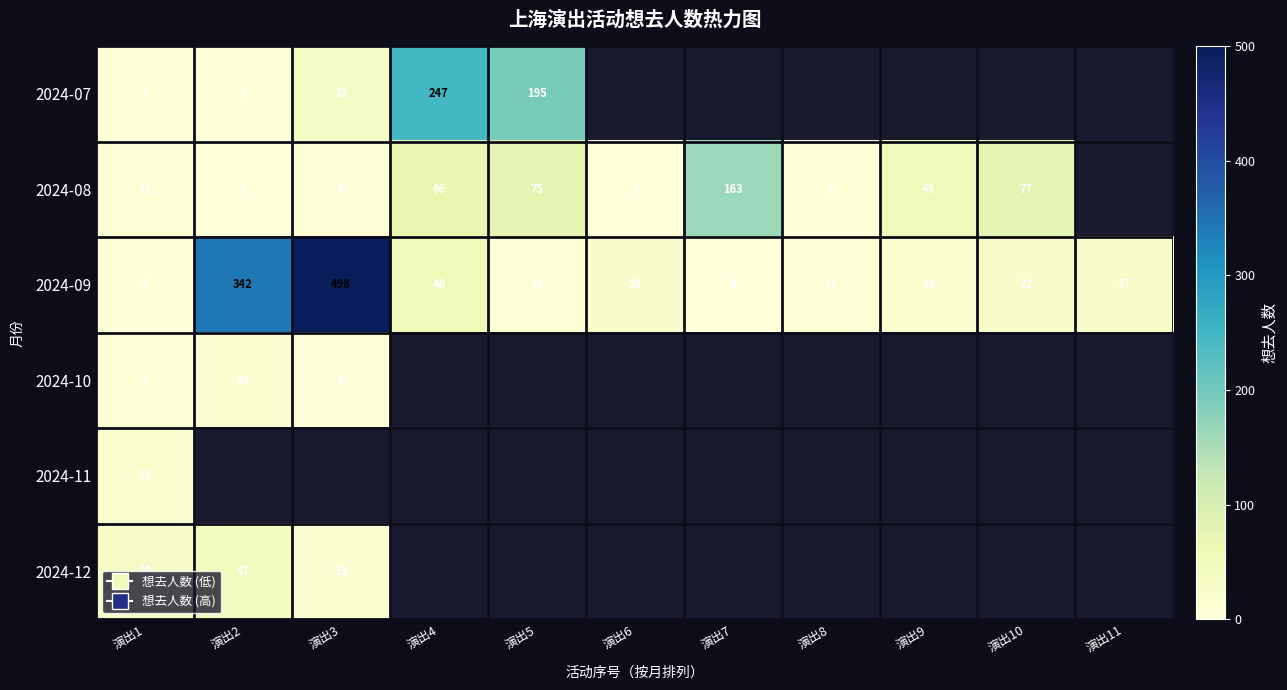

The value of 2024-12 at 演出1 is 43. True or false?

False